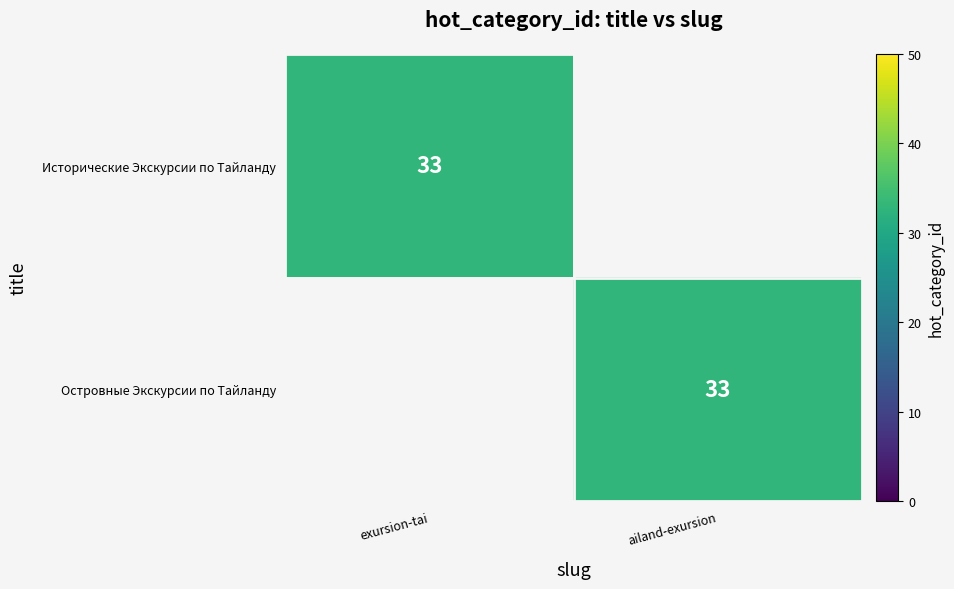

How many data points does each series have?

2